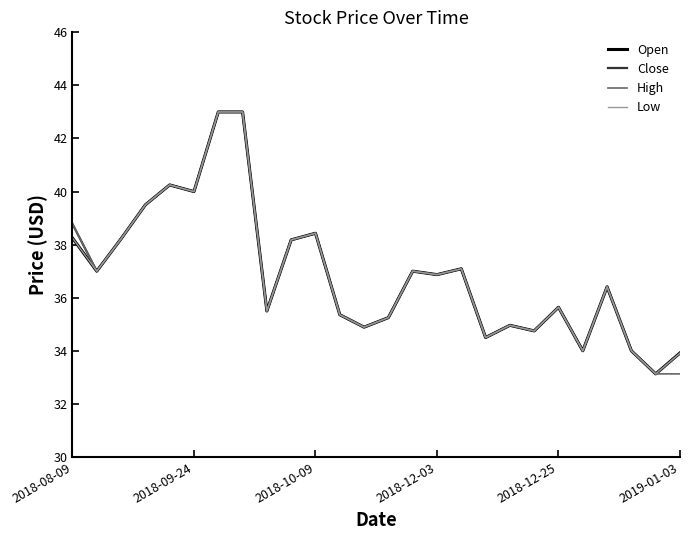

What is the average value of the Low series?

36.9